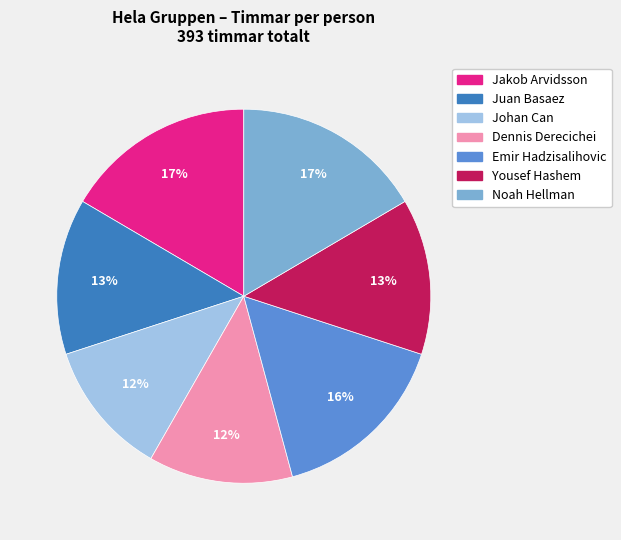

To the nearest percent, what portion does Yousef Hashem represent?

13%